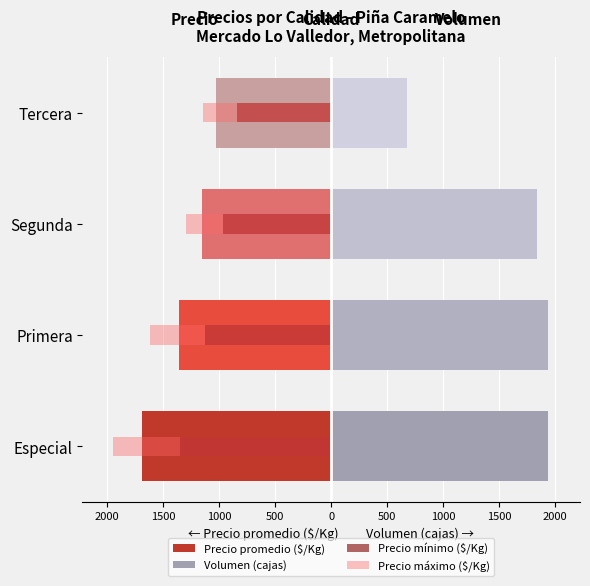

What is the sum of the Precio mínimo ($/Kg) values at Tercera and Segunda?

-1808